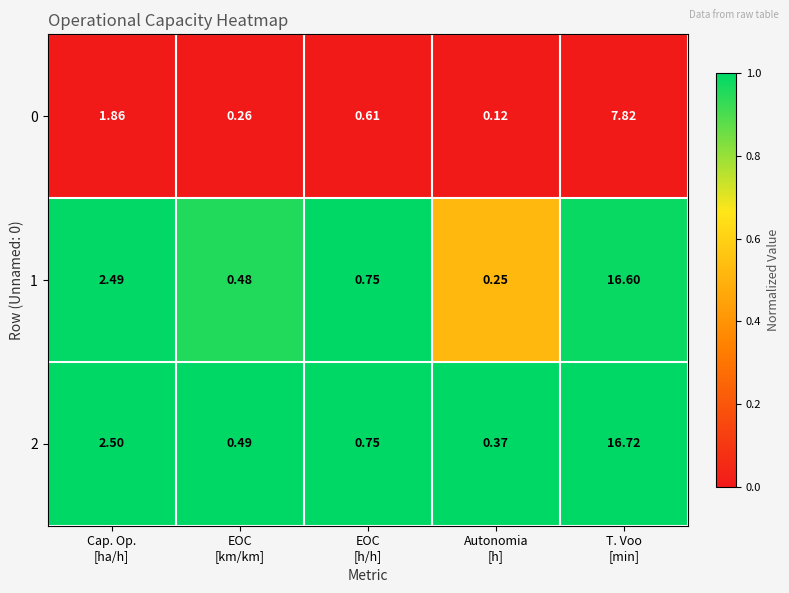

How many series are shown in this chart?

3